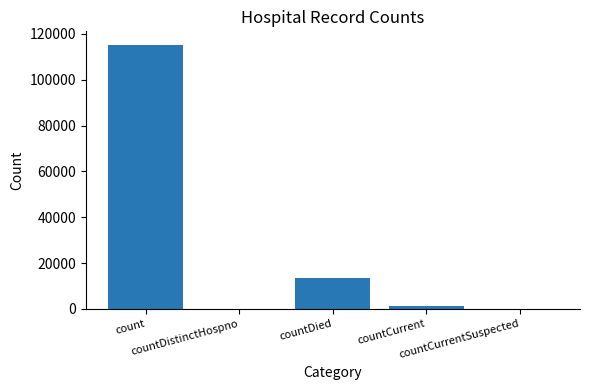

How many series are shown in this chart?

1